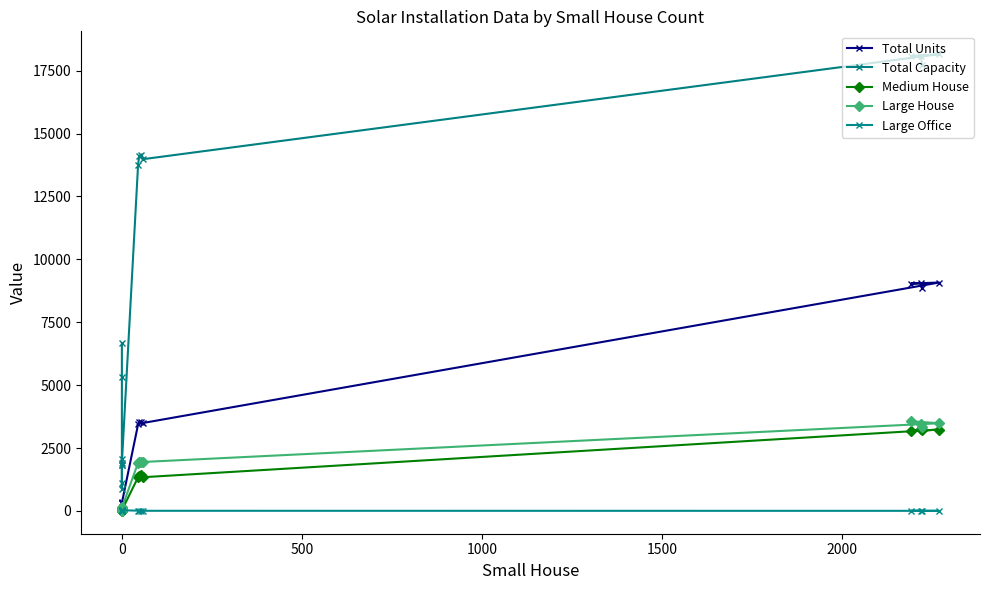

True or false: Large Office and Medium House cross at least once.

True